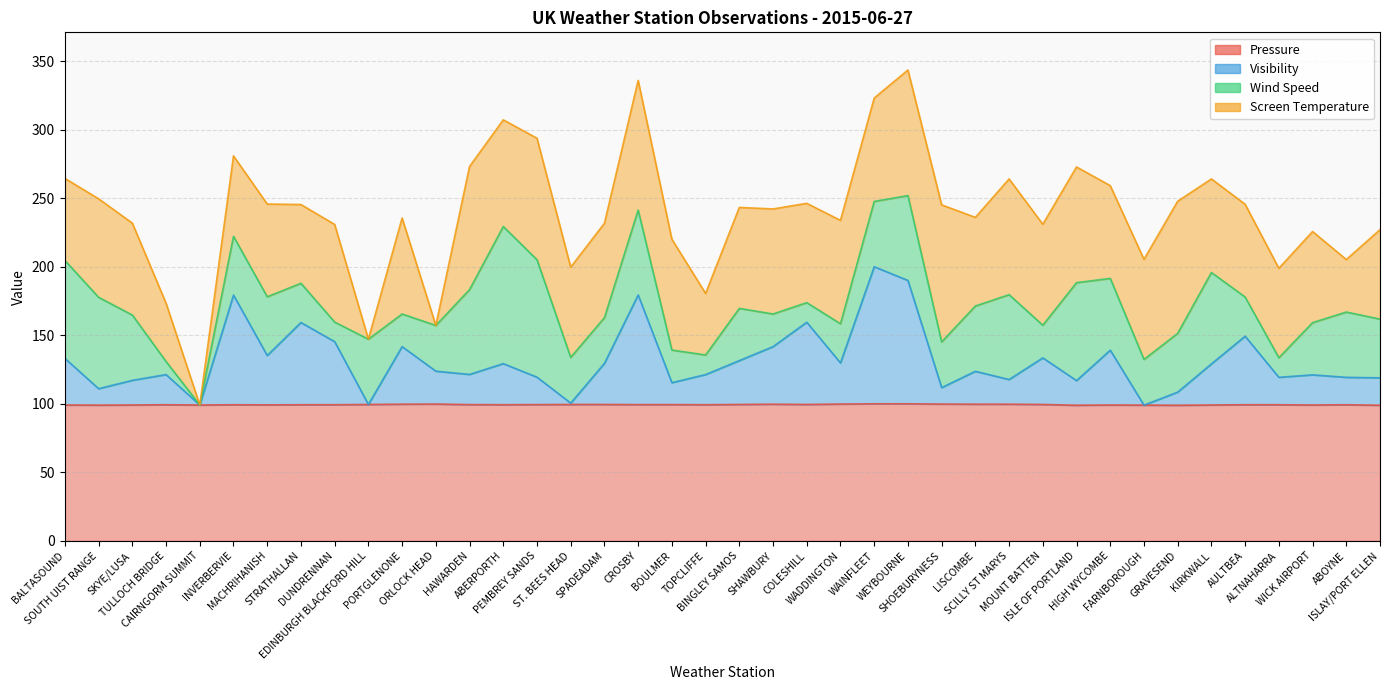

True or false: Pressure and Visibility intersect in this chart.

False